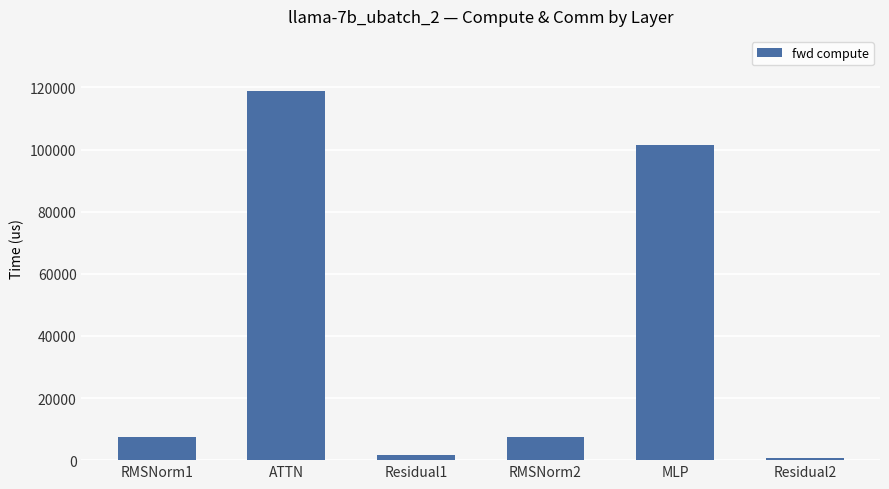

Where is the data nearest to the value 59802?

MLP